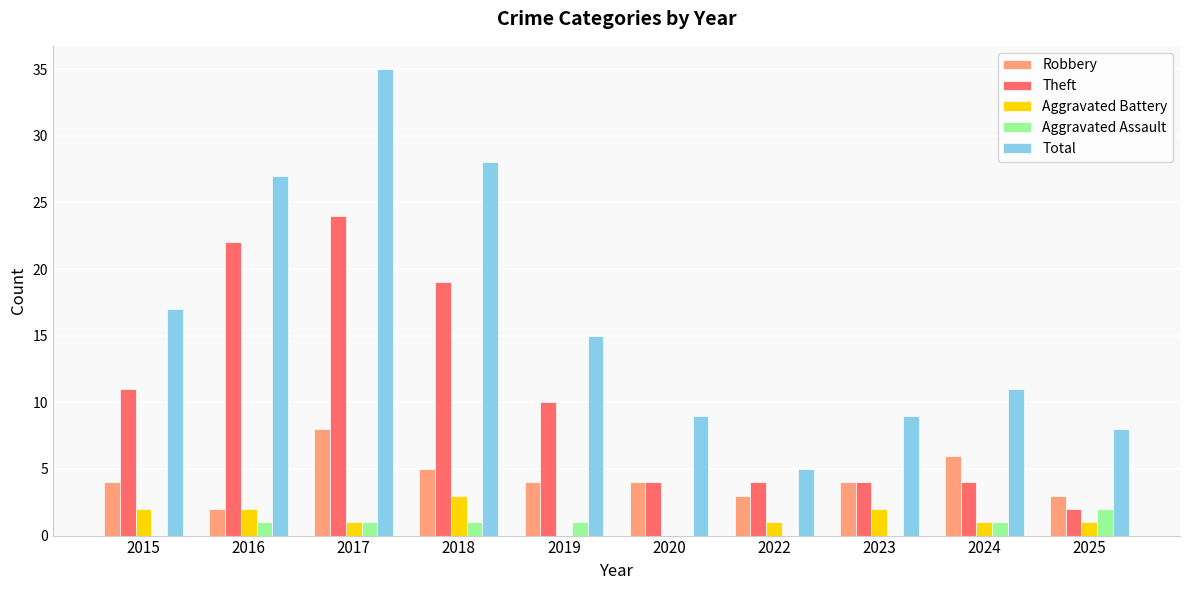

Are the bars horizontal?

No